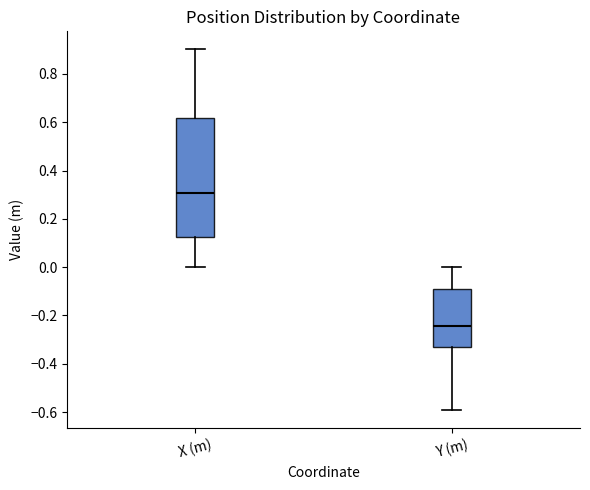

Reading left to right, read every box against the y-axis: the position of its median line, the range the box covers, and the ends of its whiskers. The values are not printed on the chart, so give them approximately, as read against the axis.

X (m): median 0.30, box 0.12 to 0.62, whiskers 0.00 to 0.90
Y (m): median -0.24, box -0.34 to -0.08, whiskers -0.60 to 0.00